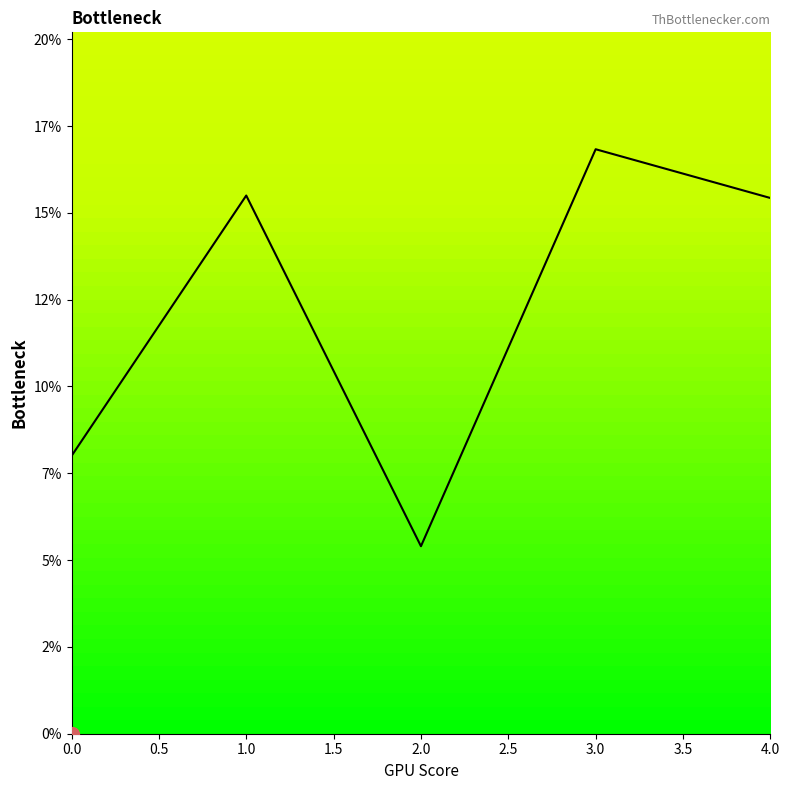

What is the greatest value displayed?

0.2